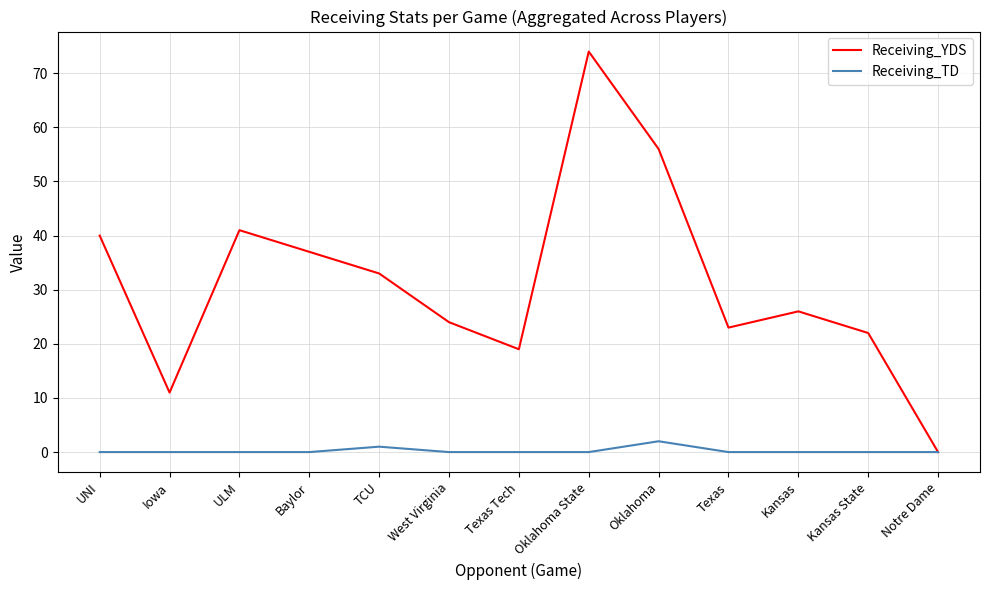

Where is the first local maximum for Receiving_YDS?

ULM